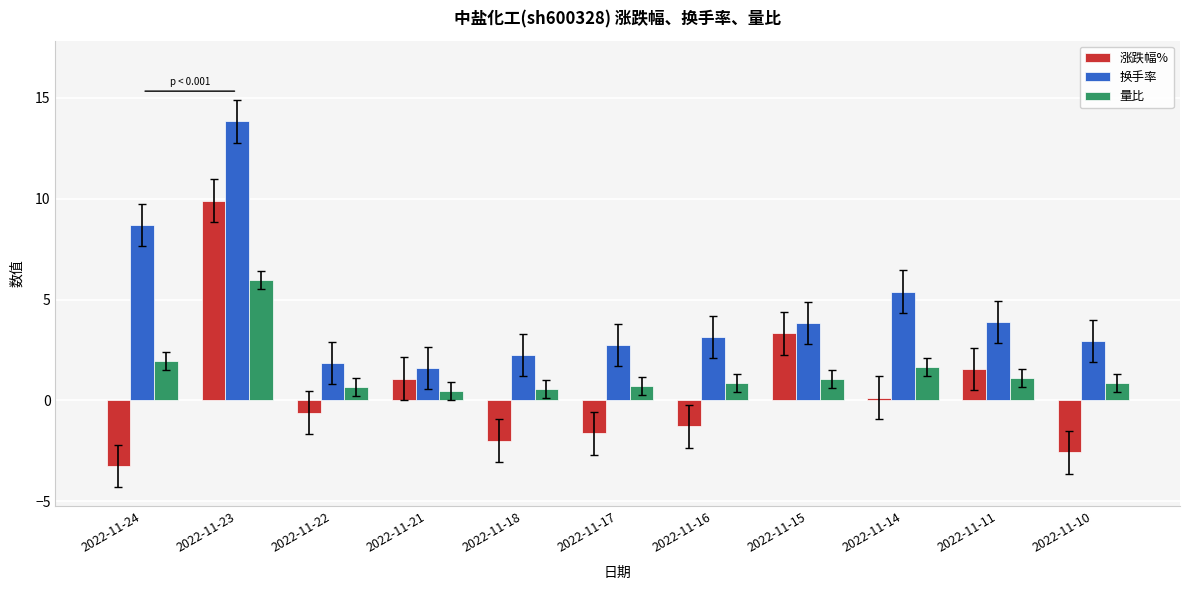

Rank the series at 2022-11-22 from highest to lowest value.

换手率, 量比, 涨跌幅%